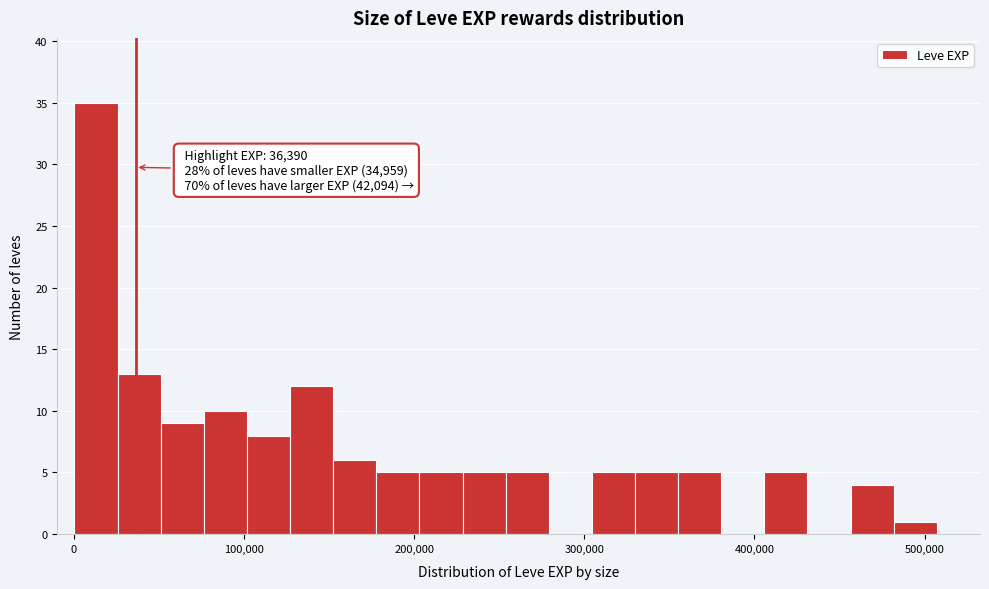

Around what value on the x-axis is the tallest bar? Give the approximate position of its centre, as read against the axis.

10000